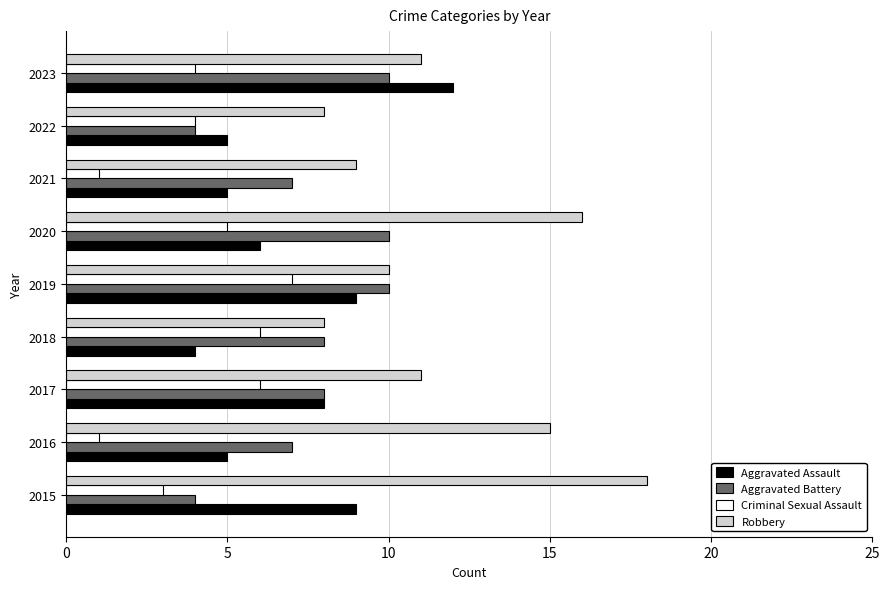

Is the value of Aggravated Battery at 2017 greater than the value of Robbery at 2016?

No